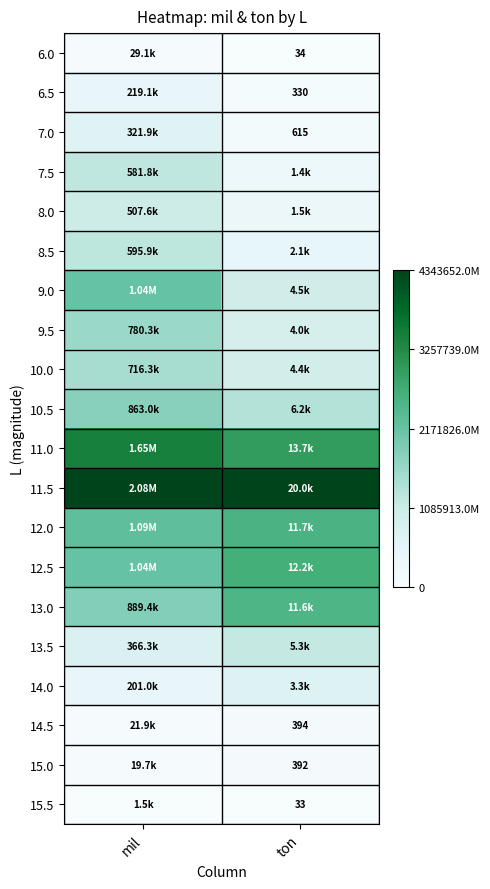

At which category is the sum across all series the highest?

mil